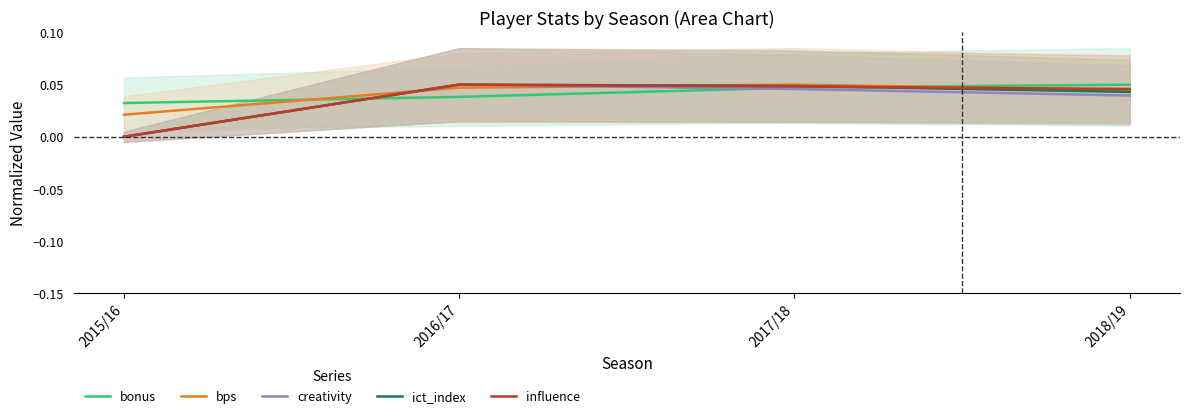

True or false: influence has more than 1 interior local peaks.

False